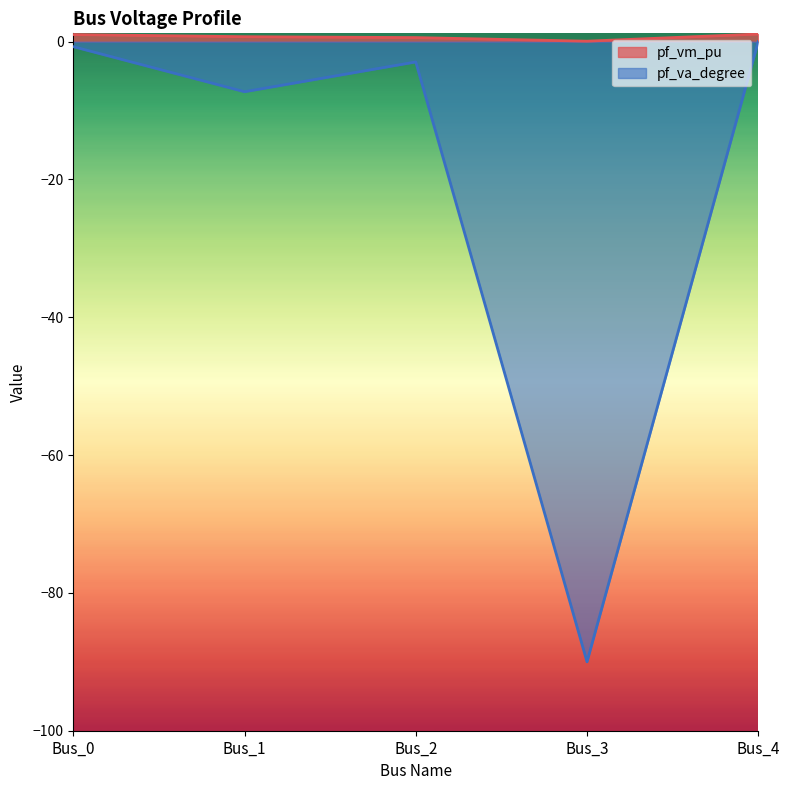

How many lines are shown in the chart?

2